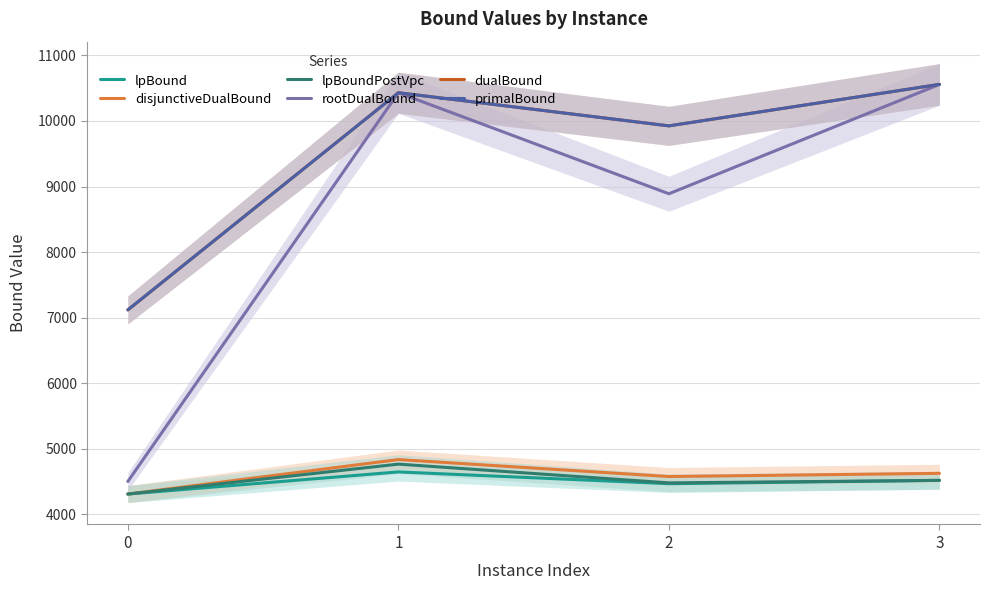

At 1, list the series in order from largest to smallest.

rootDualBound, dualBound, primalBound, disjunctiveDualBound, lpBoundPostVpc, lpBound